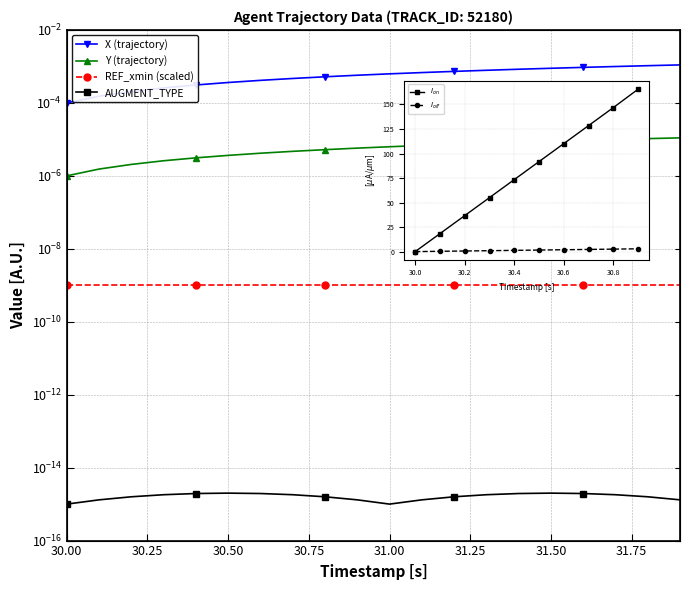

Which category has the lowest value in the REF_xmin (scaled) series?

30.00